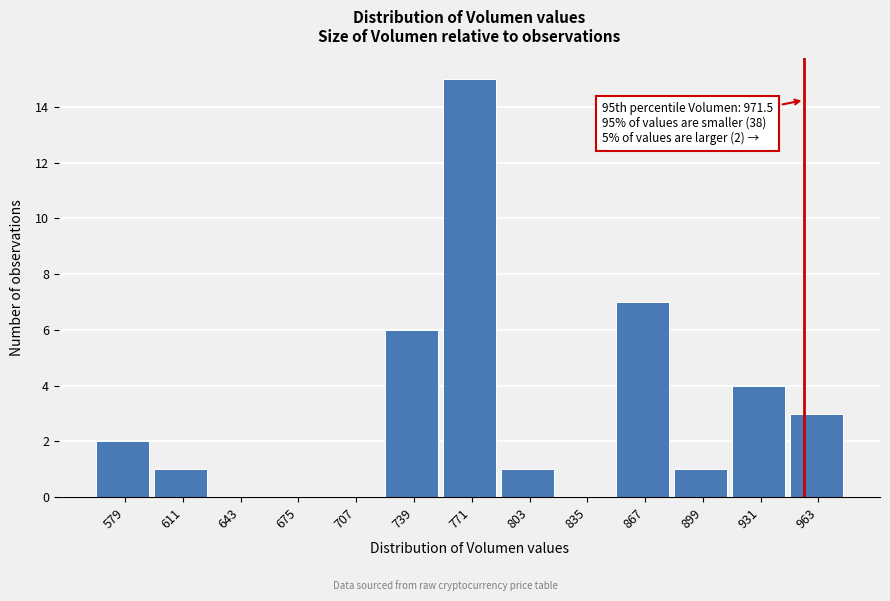

Reading right to left, what are all the values shown in this chart?

963=3	931=4	899=1	867=7	835=0	803=1	771=15	739=6	707=0	675=0	643=0	611=1	579=2